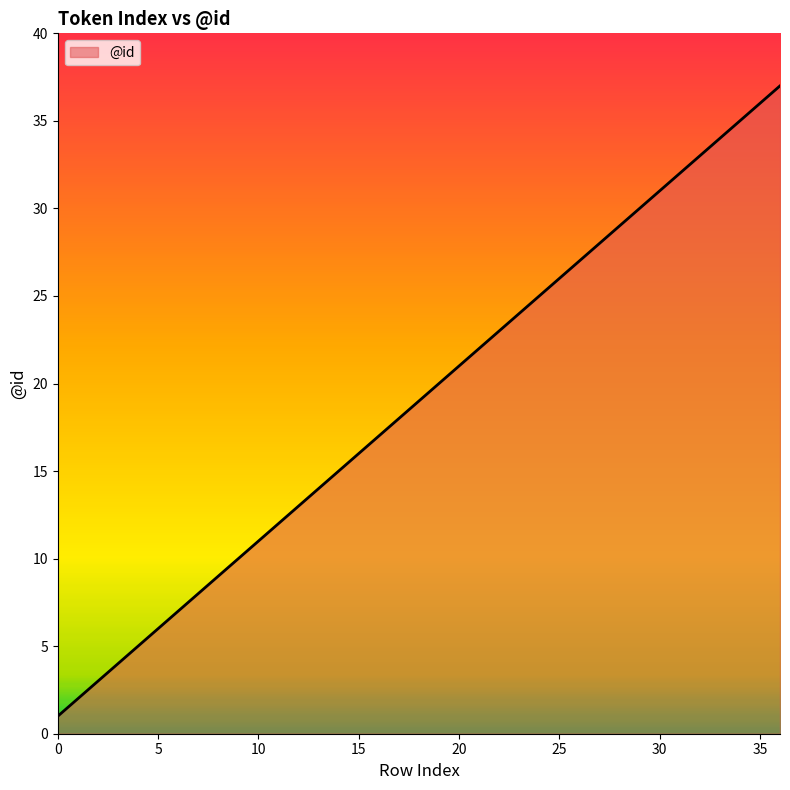

Reading left to right, list all the values displayed in this chart.

0=1	1=2	2=3	3=4	4=5	5=6	6=7	7=8	8=9	9=10	10=11	11=12	12=13	13=14	14=15	15=16	16=17	17=18	18=19	19=20	20=21	21=22	22=23	23=24	24=25	25=26	26=27	27=28	28=29	29=30	30=31	31=32	32=33	33=34	34=35	35=36	36=37